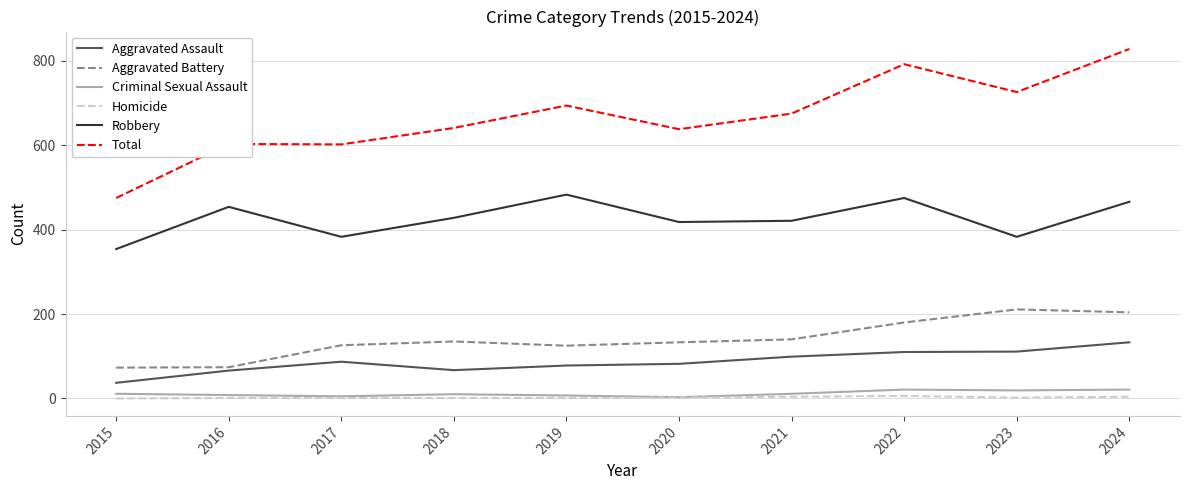

Which series changed the most between 2016 and 2022?

Total